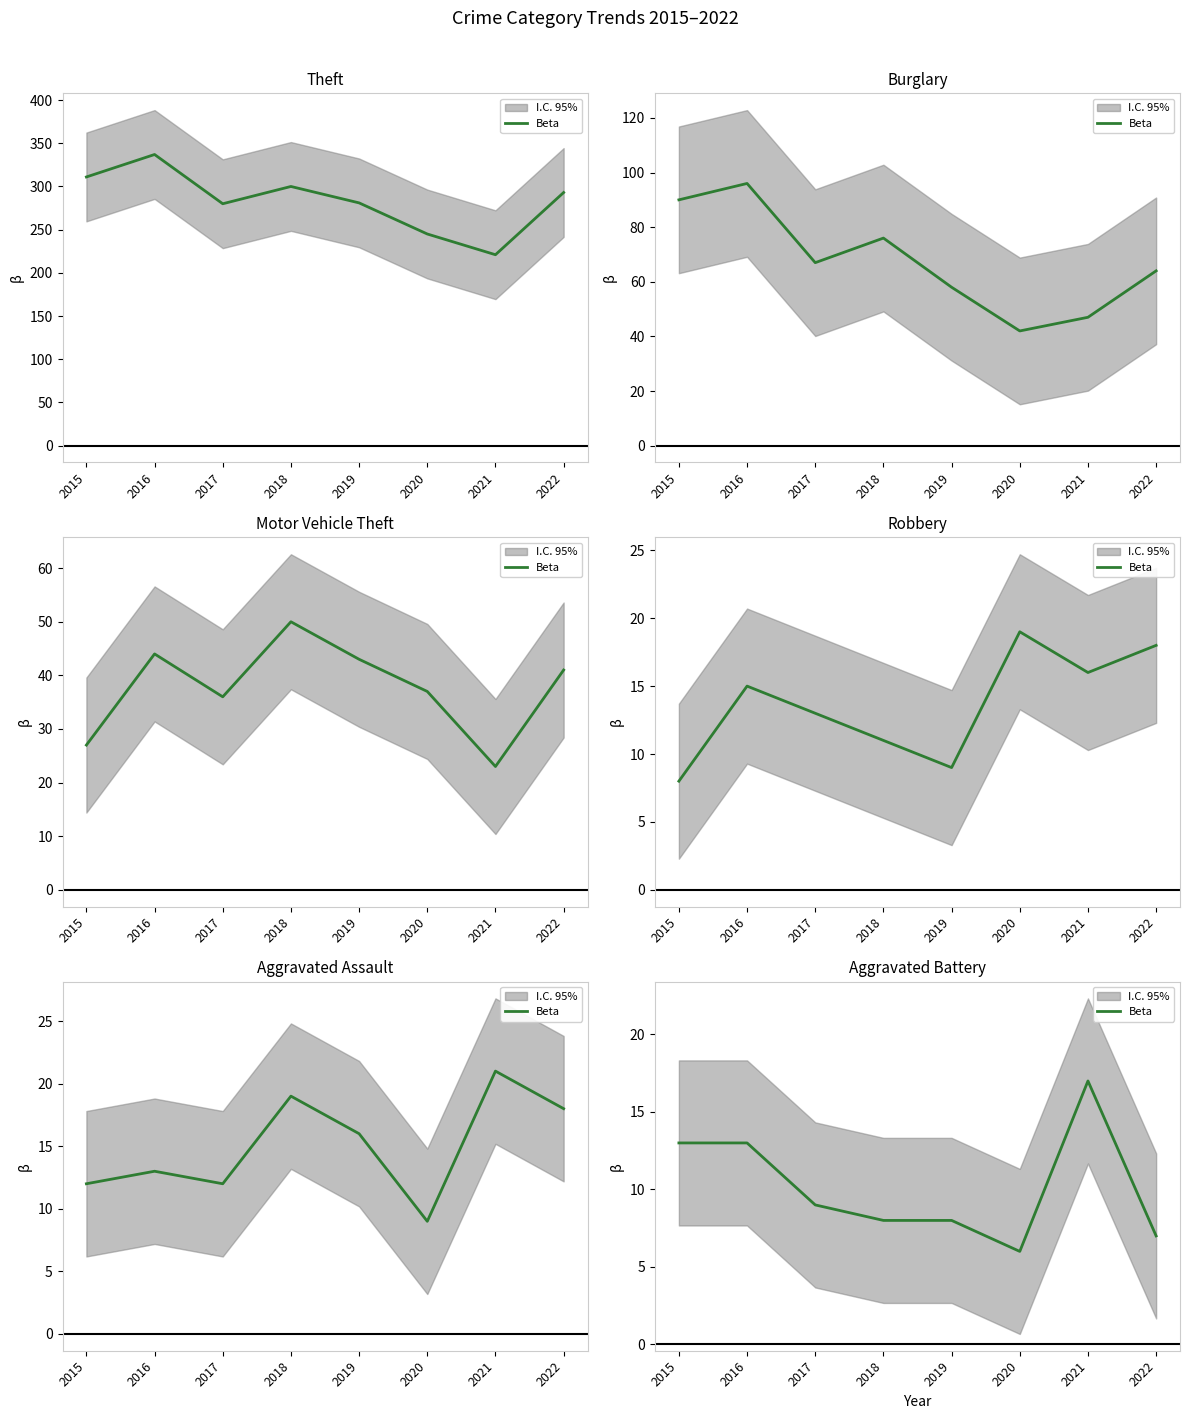

At which category does the data reach its first local valley?

2020